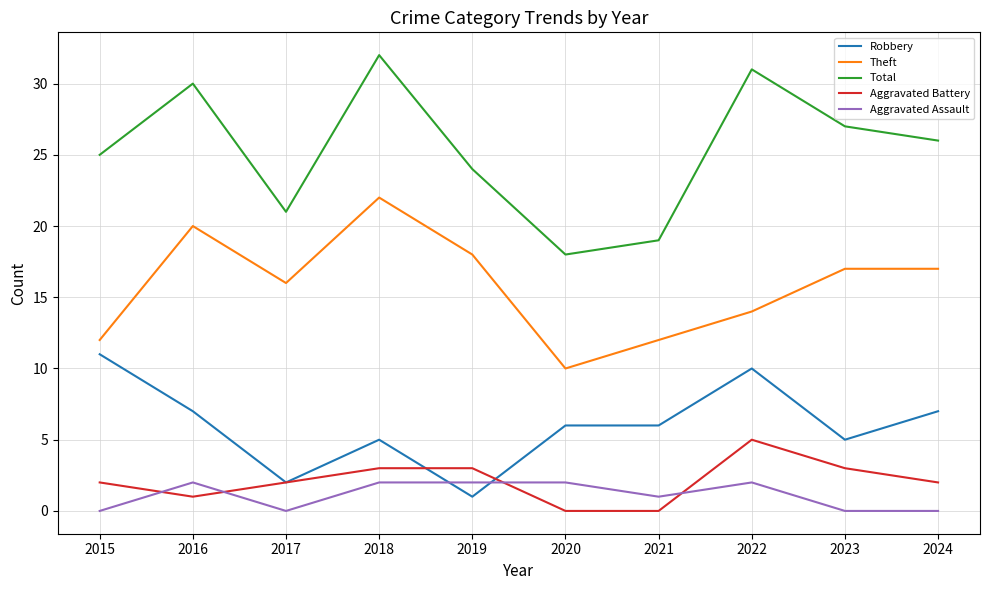

At which category does Theft reach its first local valley?

2017